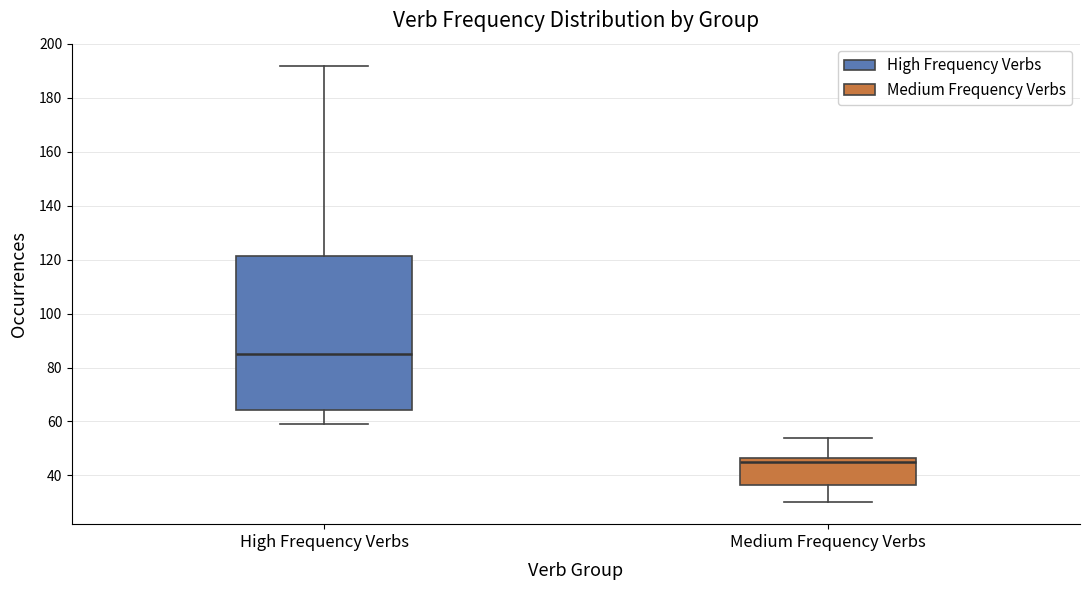

Which box's median line is the lowest?

Medium Frequency Verbs